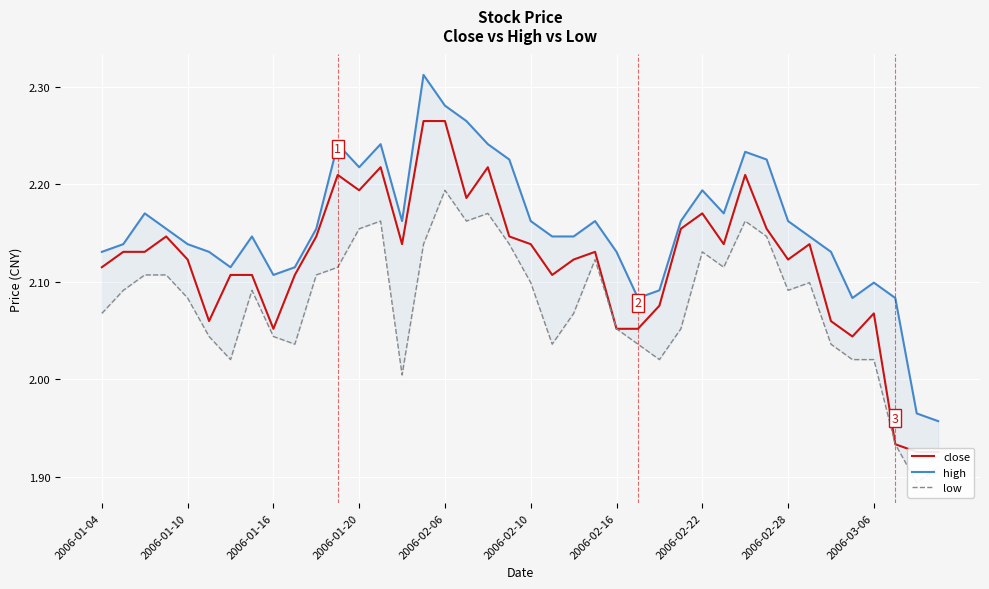

What position from the right is 22?

18